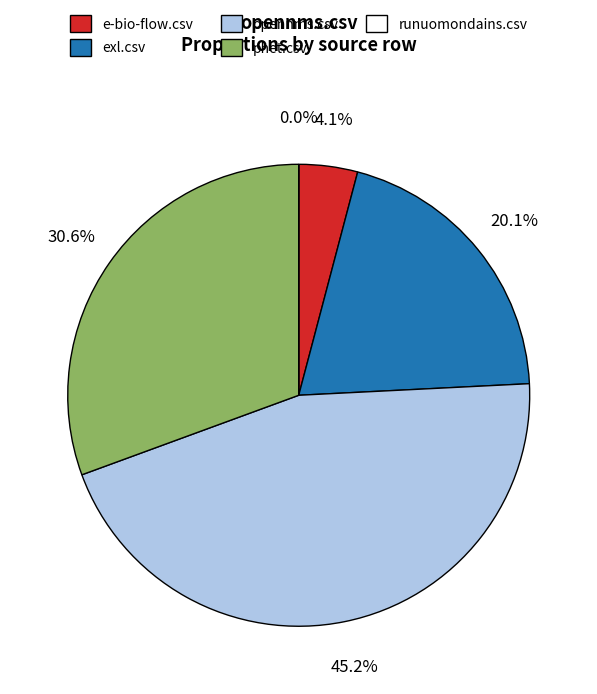

How many segments does this pie chart have?

5